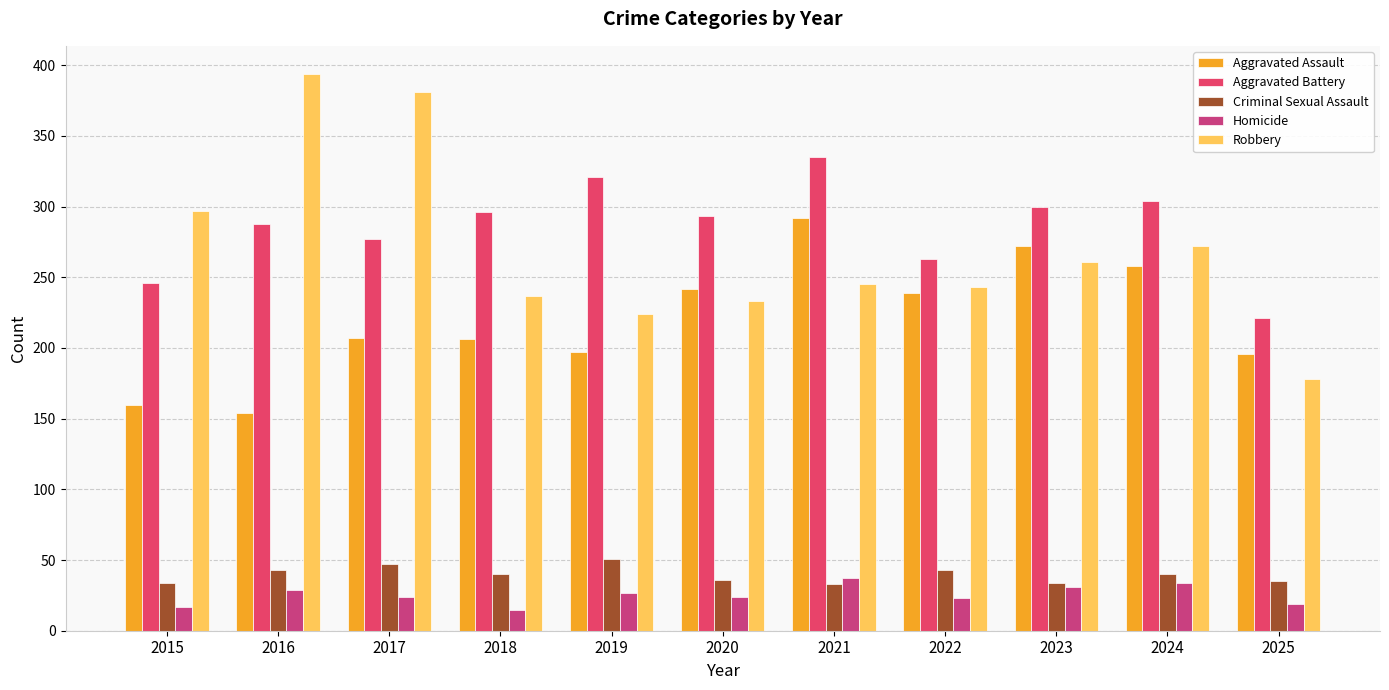

Reading left to right, extract all data points from this chart.

Aggravated Assault: 160	154	207	206	197	242	292	239	272	258	196
Aggravated Battery: 246	288	277	296	321	293	335	263	300	304	221
Criminal Sexual Assault: 34	43	47	40	51	36	33	43	34	40	35
Homicide: 17	29	24	15	27	24	37	23	31	34	19
Robbery: 297	394	381	237	224	233	245	243	261	272	178